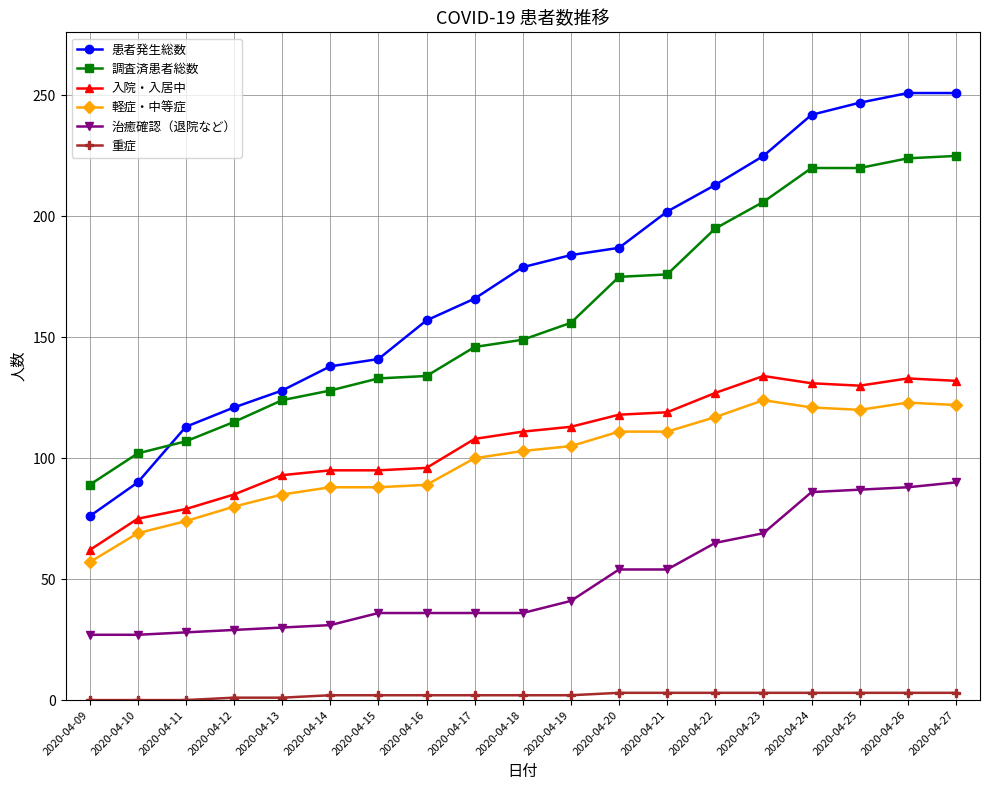

Is the value of 患者発生総数 at 2020-04-24 greater than the value of 軽症・中等症 at 2020-04-12?

Yes